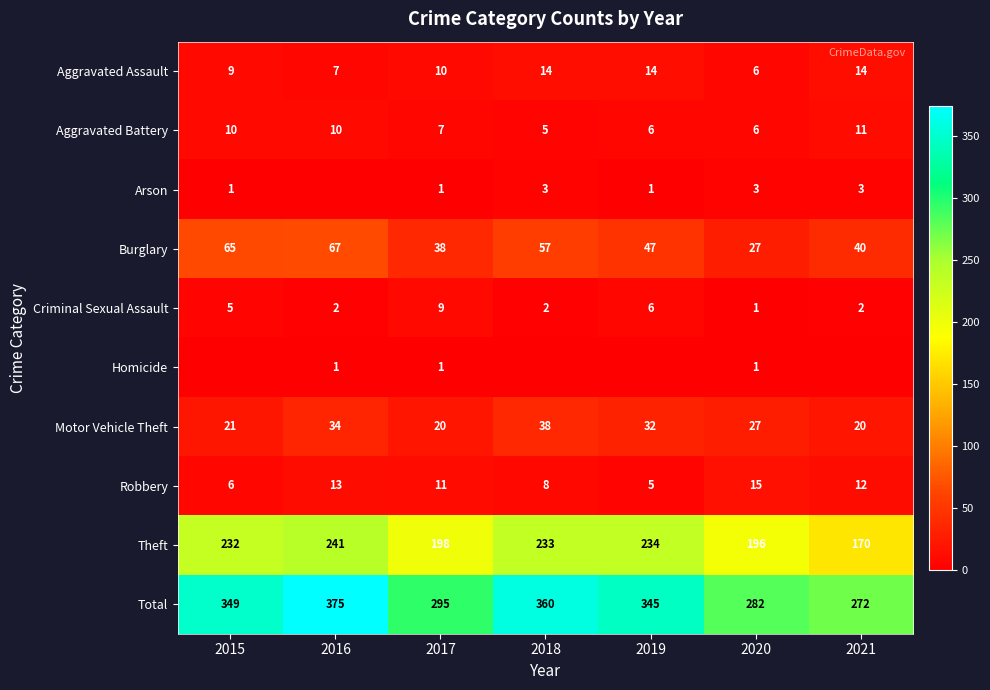

List the labels in order of Burglary value, smallest first.

2020, 2017, 2021, 2019, 2018, 2015, 2016